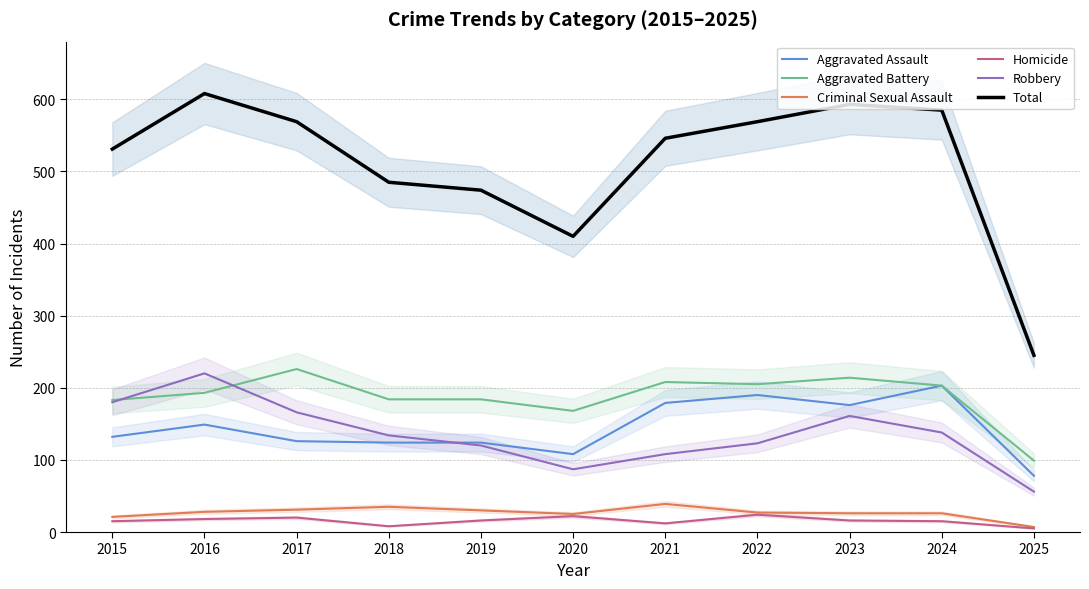

What is the difference between the maximum and second lowest values in the Total series?

198